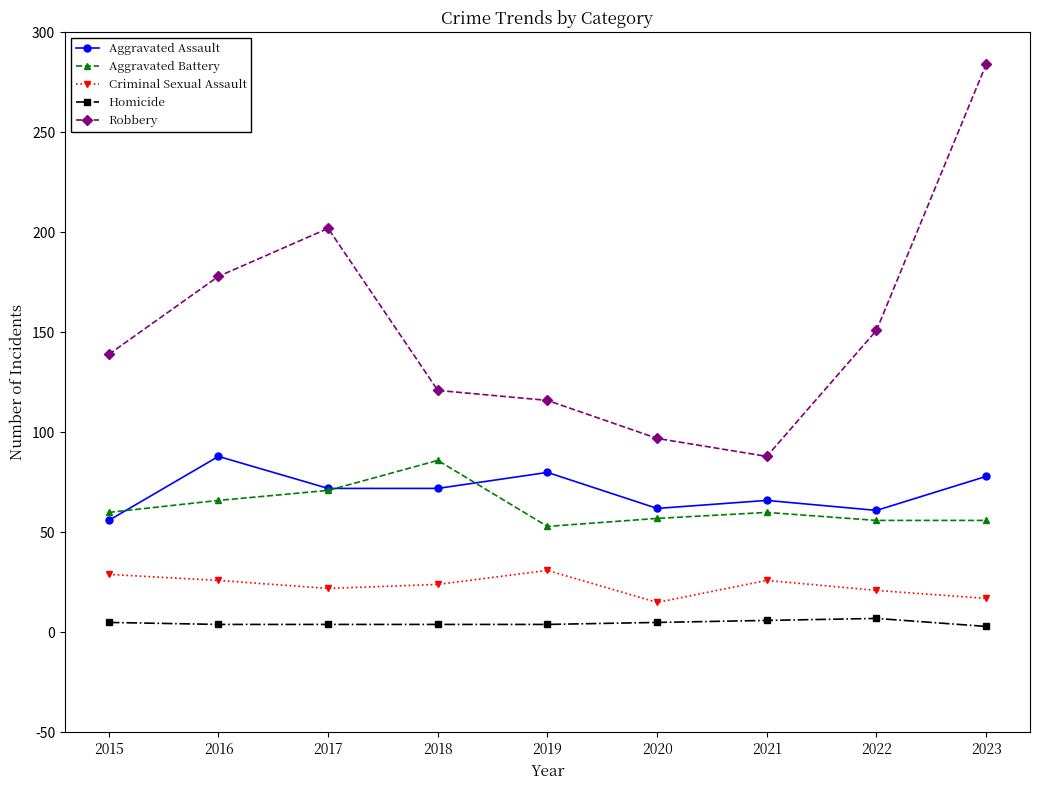

True or false: Aggravated Assault has more than 0 interior local peaks.

True